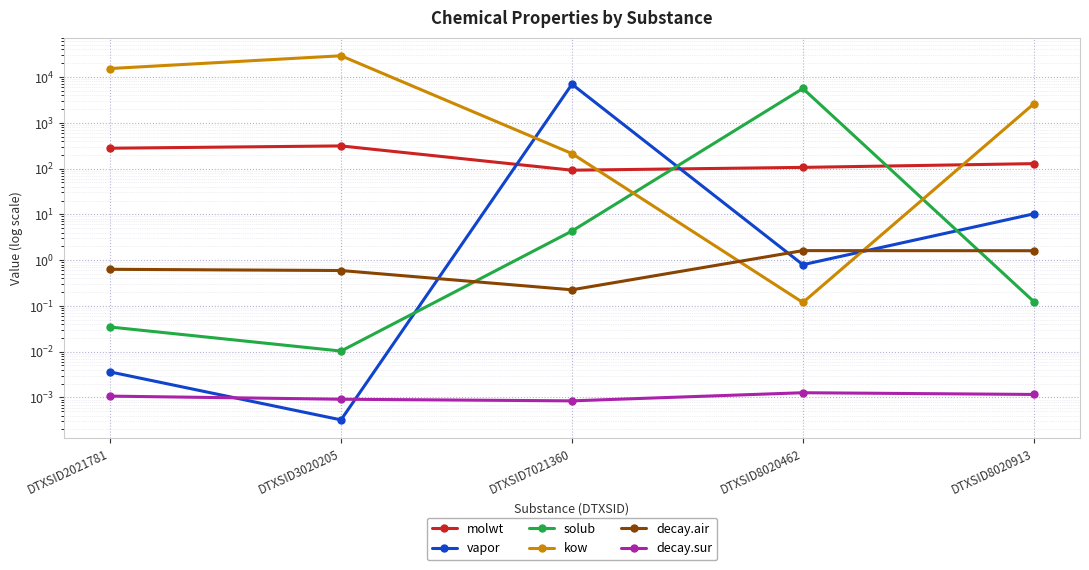

Where is the first local minimum for vapor?

DTXSID3020205